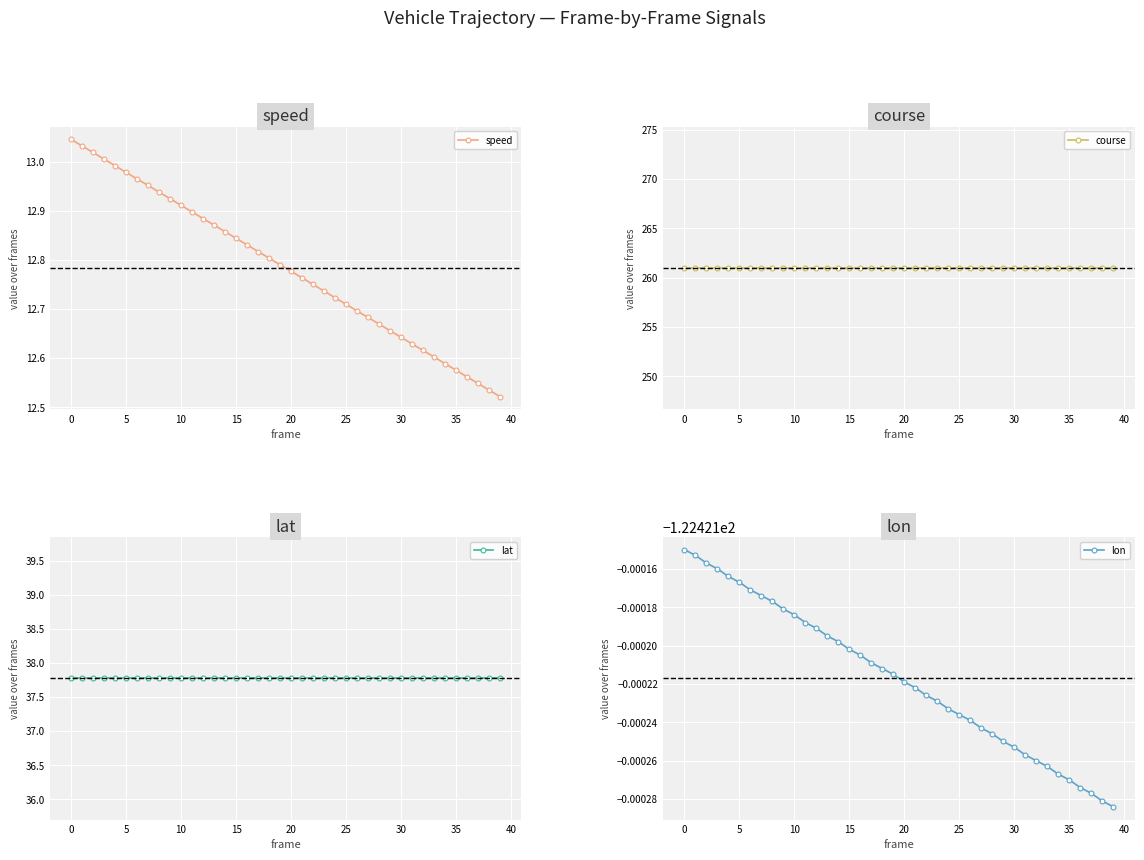

True or false: lat and lon intersect in this chart.

False